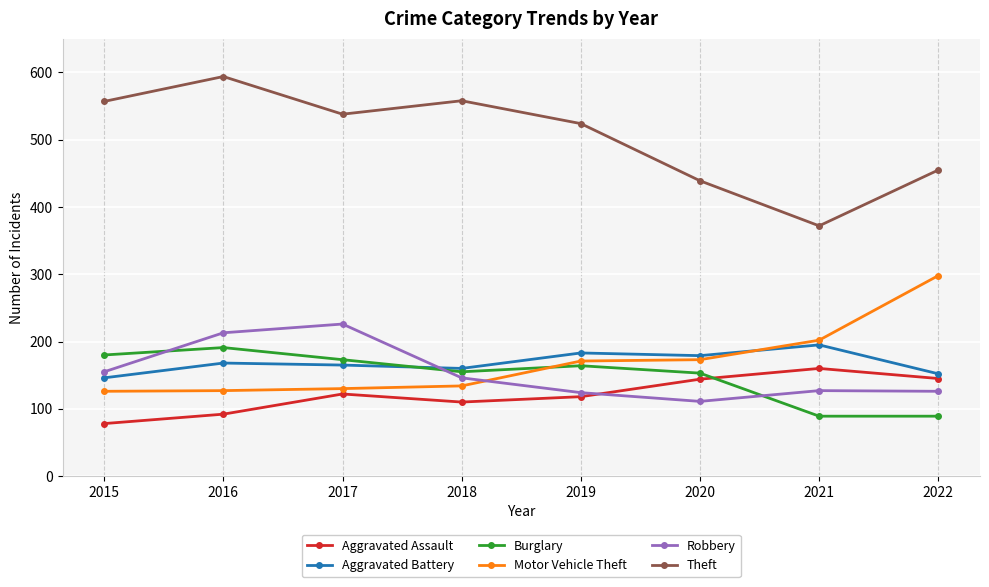

Rank the series at 2019 from highest to lowest value.

Theft, Aggravated Battery, Motor Vehicle Theft, Burglary, Robbery, Aggravated Assault